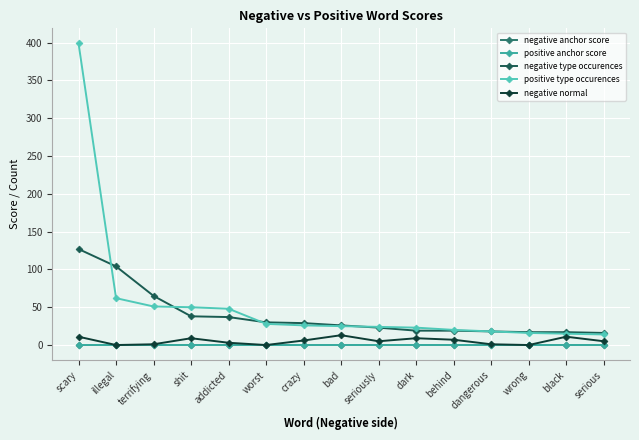

What is the maximum value for negative normal?

13.0